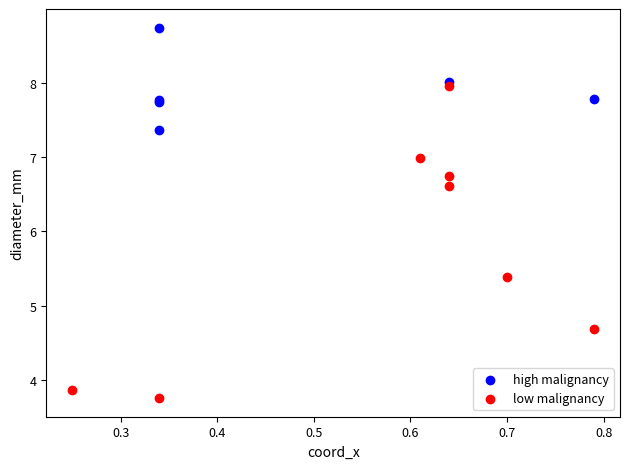

Which series contains the highest Y value?

high malignancy